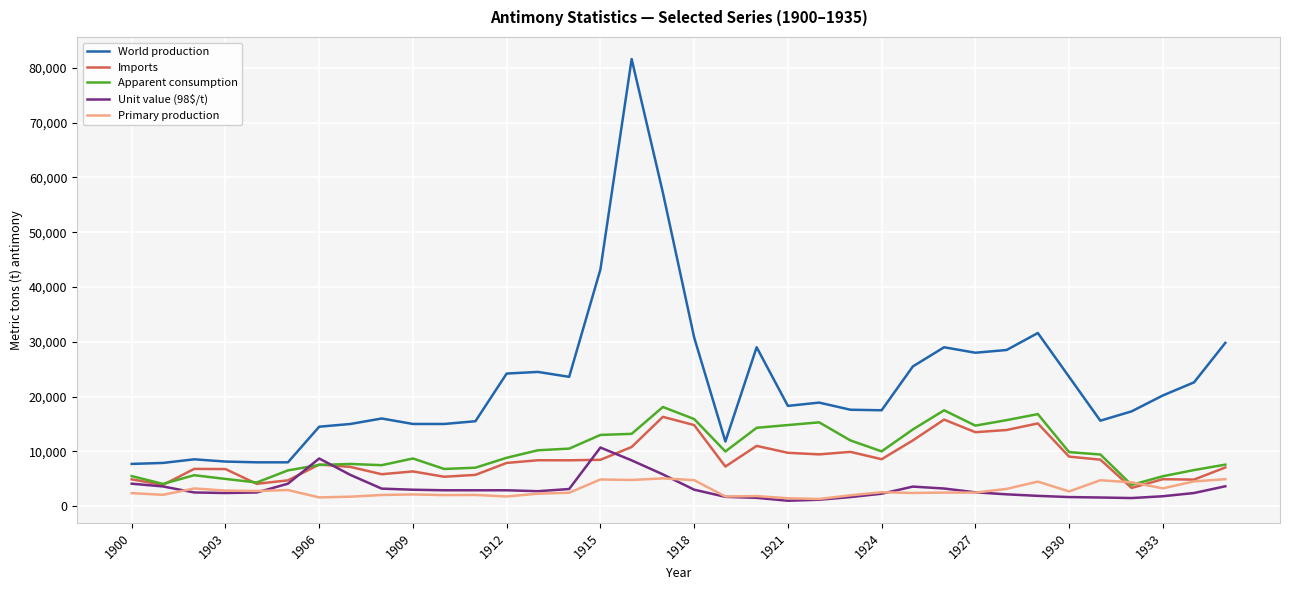

True or false: Imports and World production intersect in this chart.

False